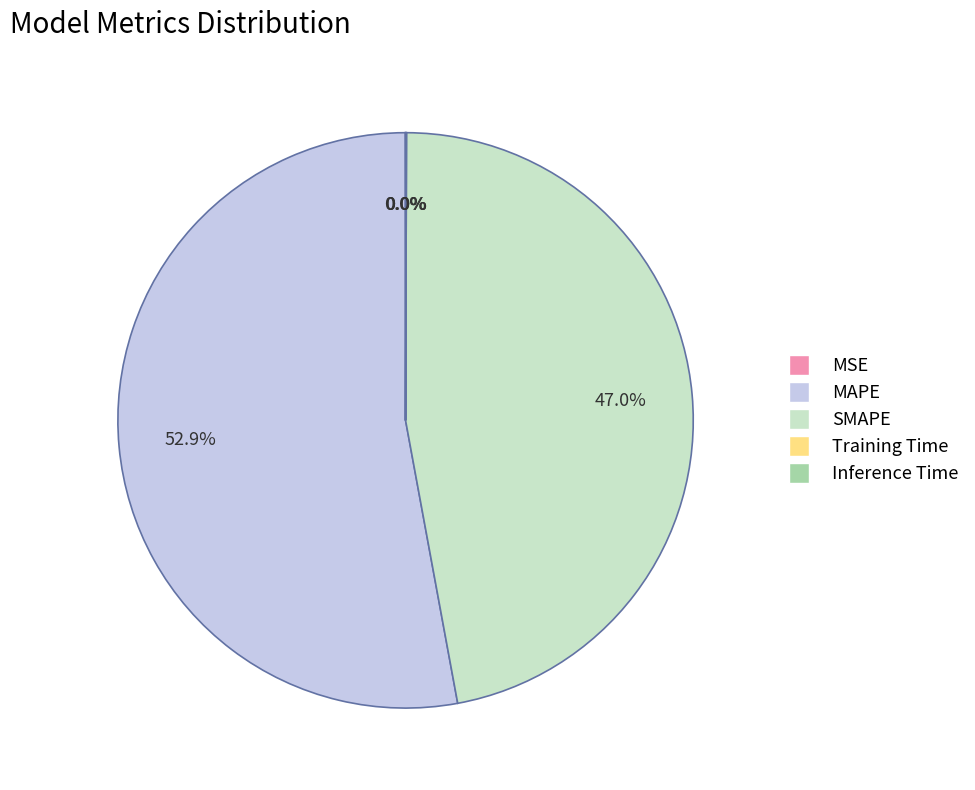

To the nearest percent, what is the average slice percentage?

20%